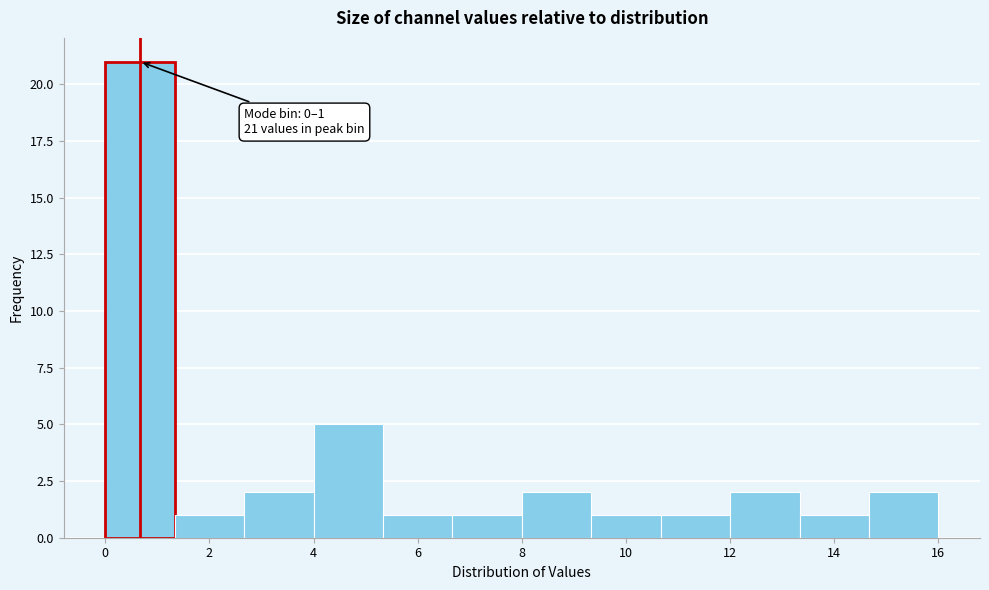

Which range on the x-axis has the tallest bar?

0.0 to 1.4